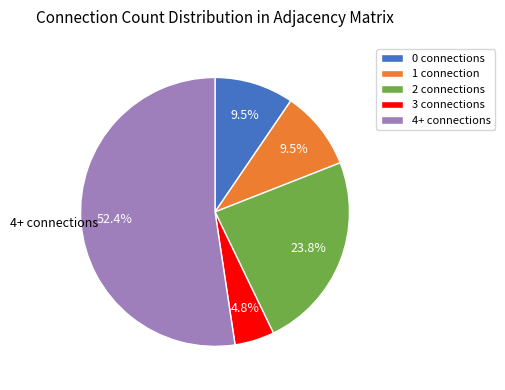

Which category has the smallest portion of the pie?

3 connections